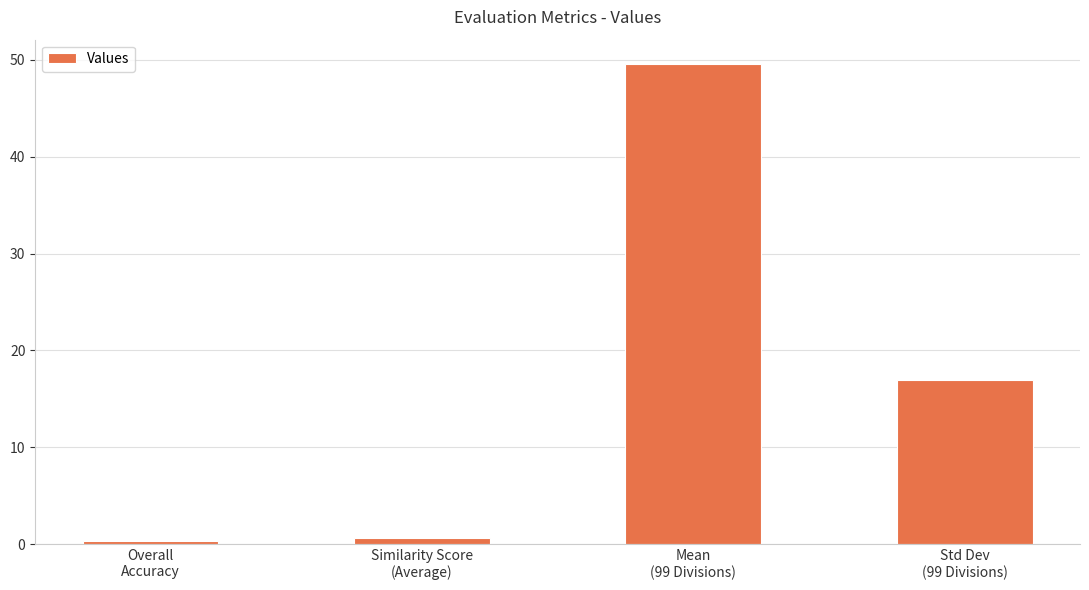

What is the maximum value shown in the chart?

49.6